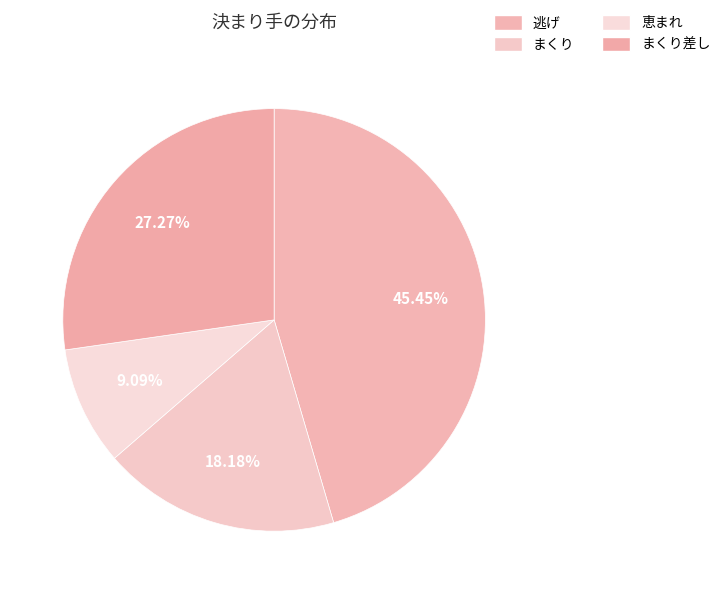

Is it true that まくり差し is 34% of the pie?

False